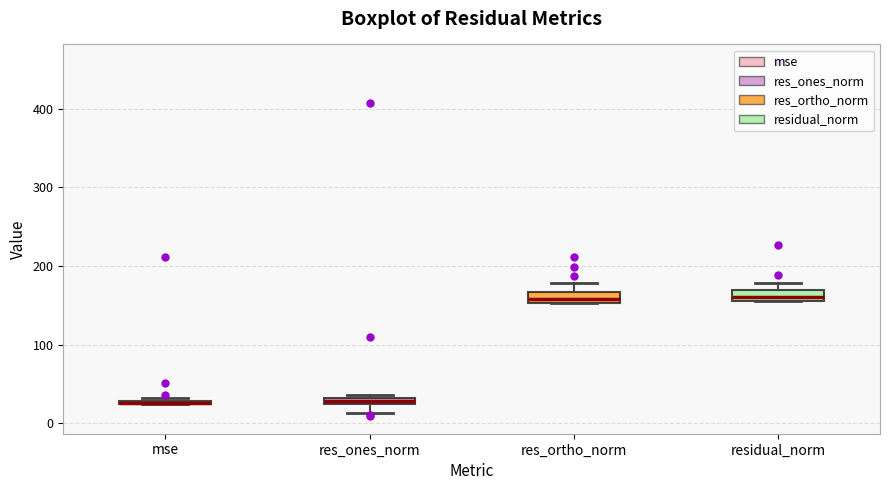

Where does the lower whisker of the box for res_ones_norm end on the y-axis? The values are not printed on the chart, so give them approximately, as read against the axis.

10